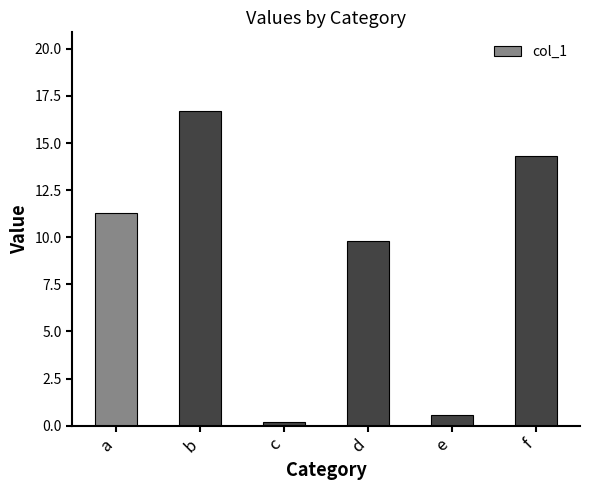

The value at a is 7.9. True or false?

False